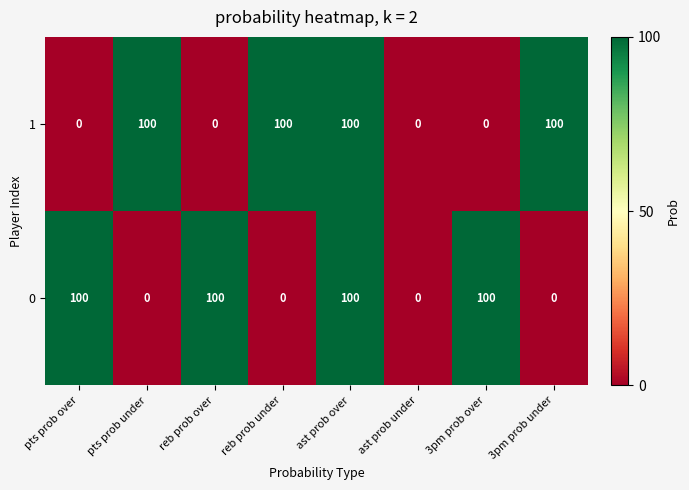

How many data points in 0 are less than 100?

4